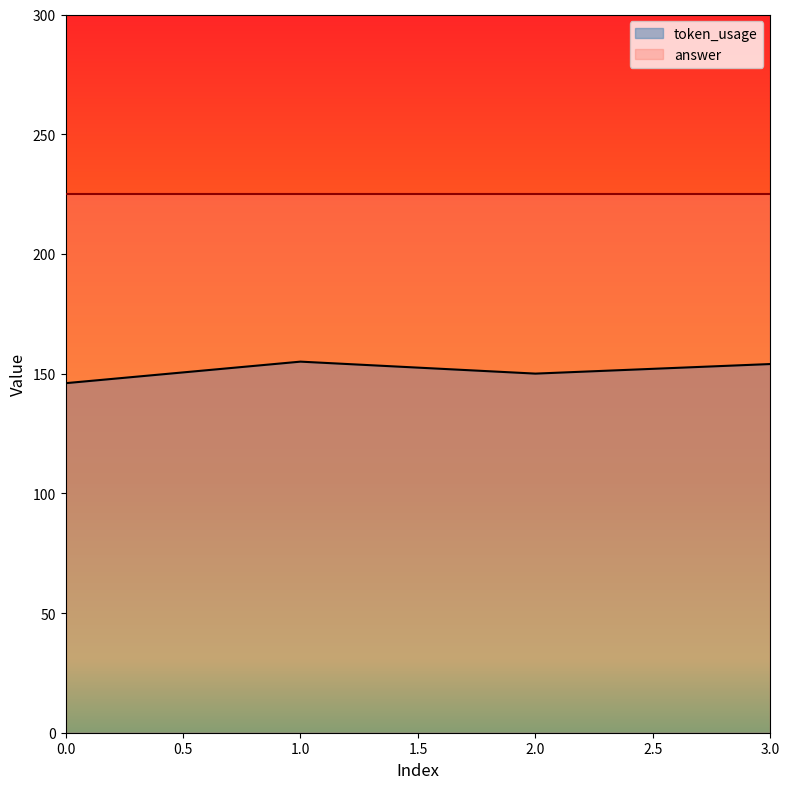

List the labels in order of value, smallest first.

0, 2, 3, 1